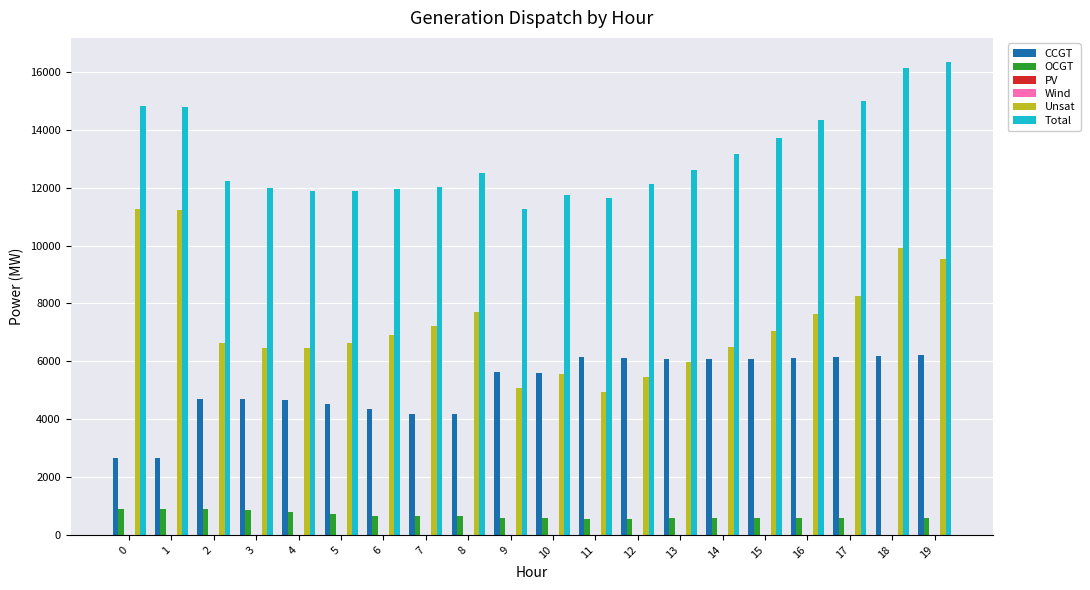

What is the total value across all series at 2?

24460